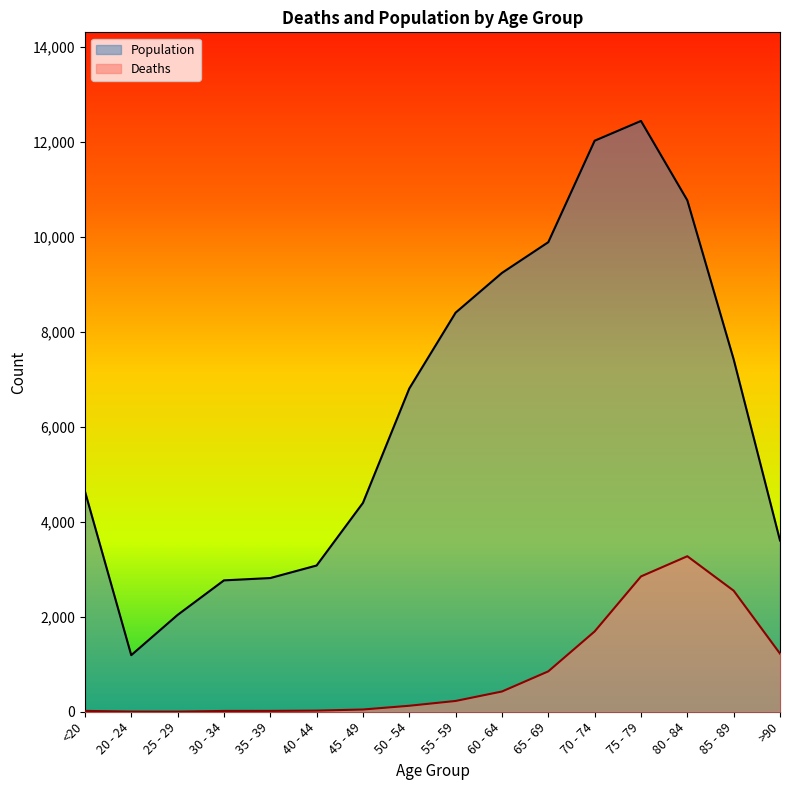

What is the label of the 4th point from the right?

75 - 79